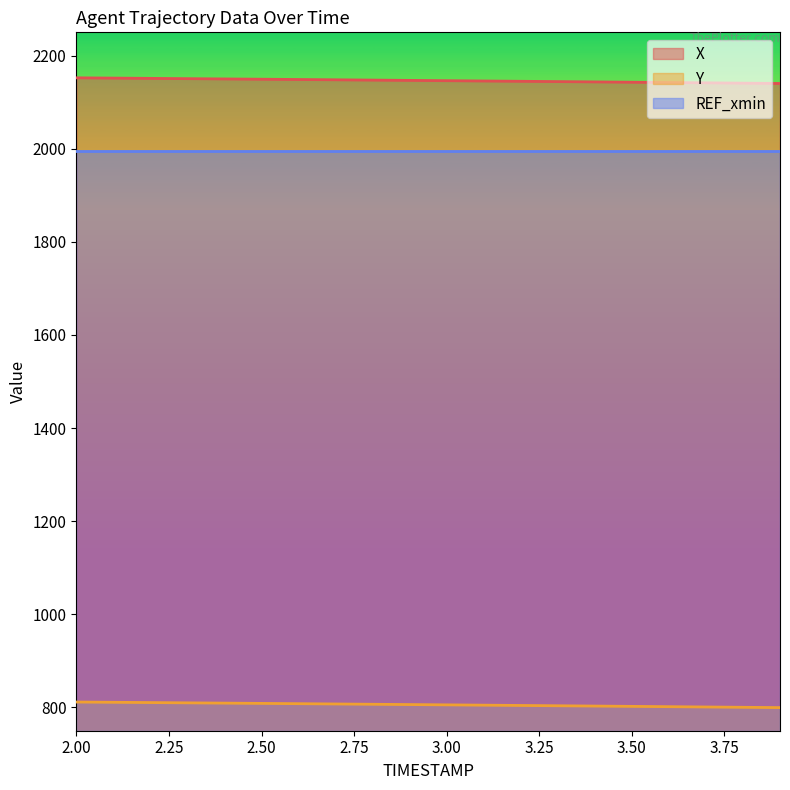

Rank the series by their maximum value, from lowest to highest.

Y, REF_xmin, X